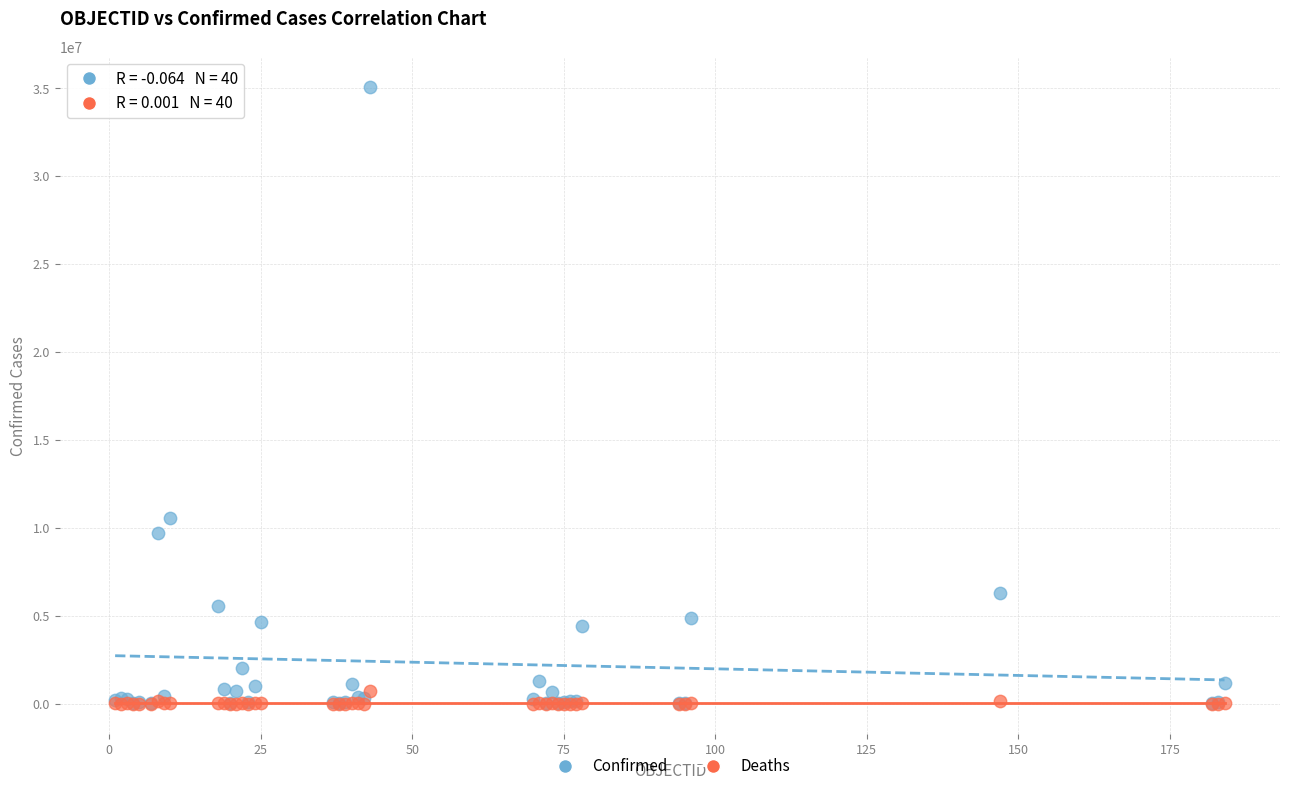

In the Confirmed series, what Y value is closest to 17529896?

10567948